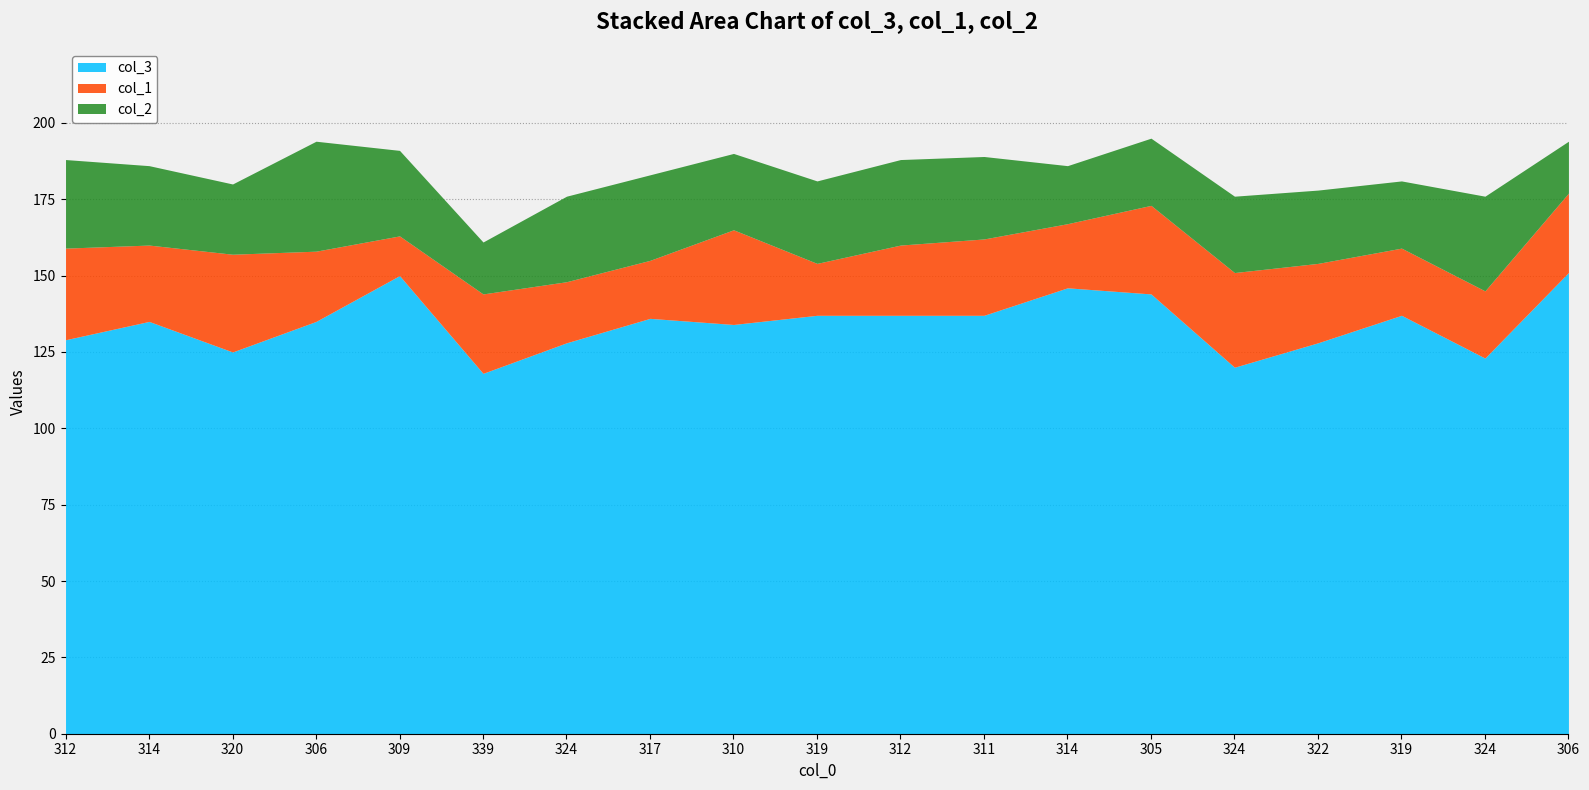

True or false: col_2 and col_3 intersect in this chart.

False